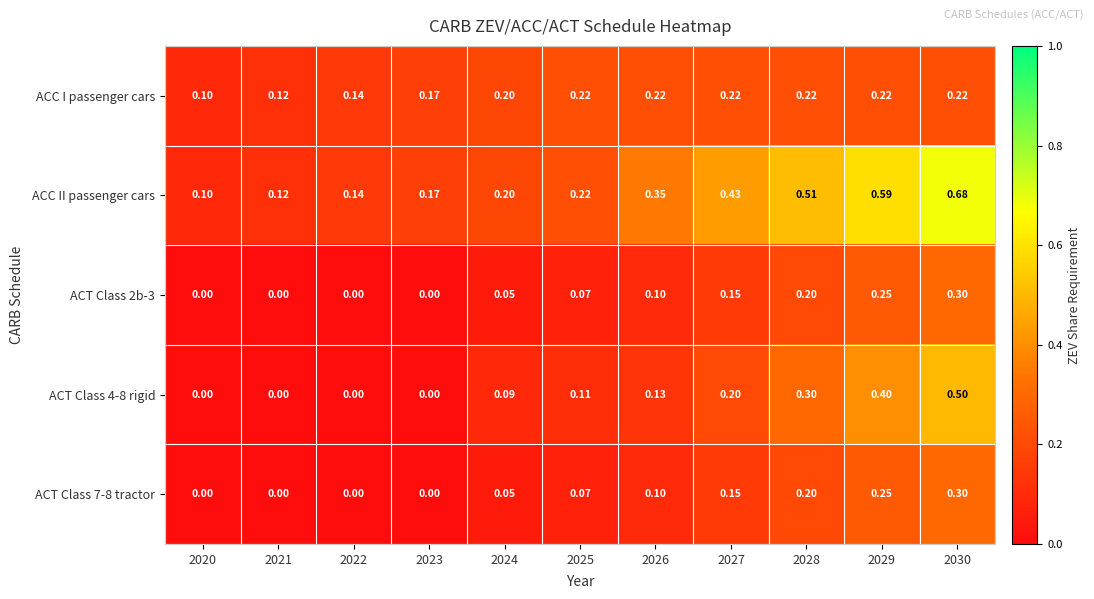

Count the number of categories in the chart.

11